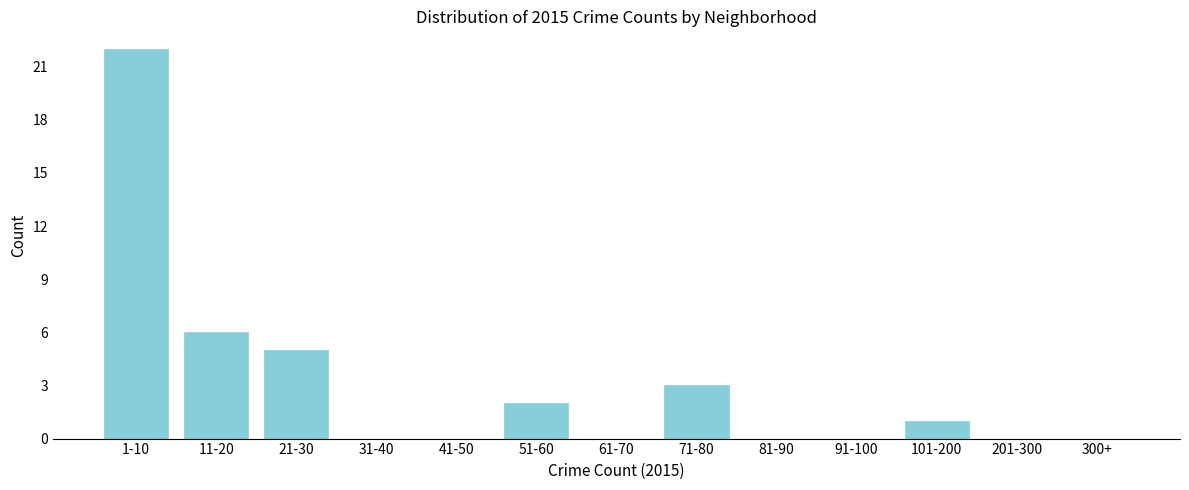

Reading right to left, extract all data points from this chart.

300+=0	201-300=0	101-200=1	91-100=0	81-90=0	71-80=3	61-70=0	51-60=2	41-50=0	31-40=0	21-30=5	11-20=6	1-10=22